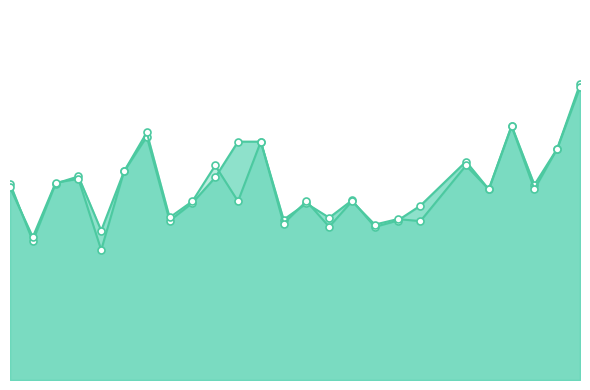

Does the chart have visible grid lines?

No